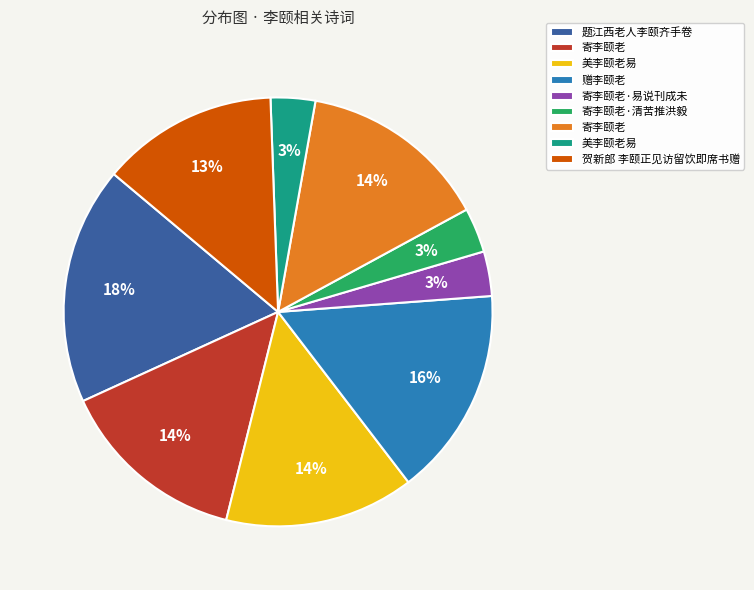

To the nearest percent, what is the average slice percentage?

11%